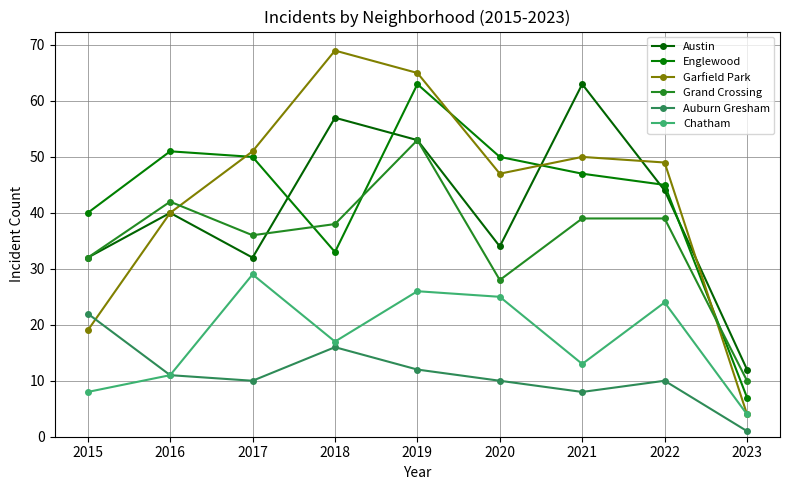

Count the number of categories in the chart.

9